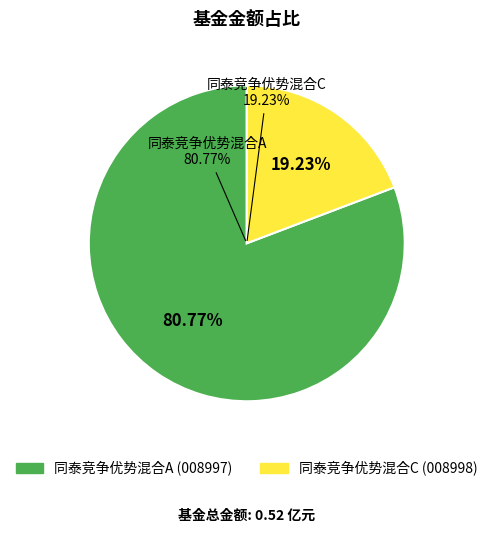

Which slice is the smallest?

同泰竞争优势混合C